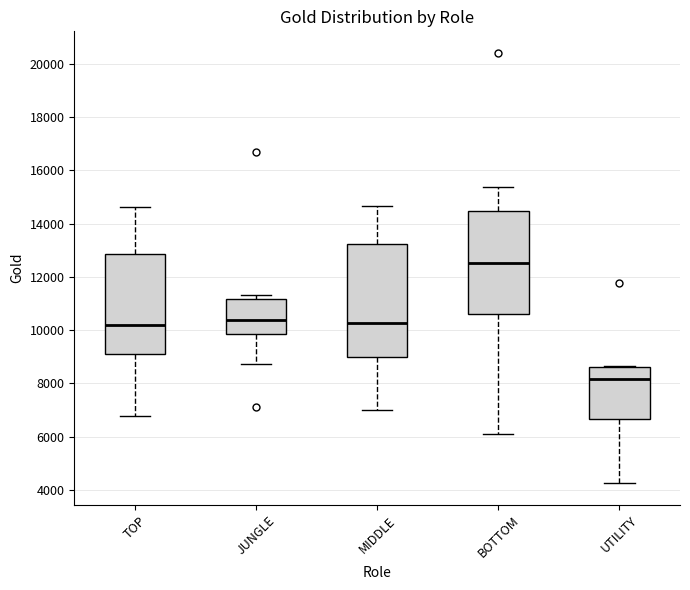

Reading left to right, transcribe this box plot: for each box, give where its median line is, the range the box spans, and where its two whiskers end, as read against the y-axis. The values are not printed on the chart, so give them approximately, as read against the axis.

TOP: median 10200, box 9200 to 12800, whiskers 6800 to 14600
JUNGLE: median 10400, box 9800 to 11200, whiskers 8800 to 11400
MIDDLE: median 10200, box 9000 to 13200, whiskers 7000 to 14600
BOTTOM: median 12600, box 10600 to 14400, whiskers 6000 to 15400
UTILITY: median 8200, box 6600 to 8600, whiskers 4200 to 8600